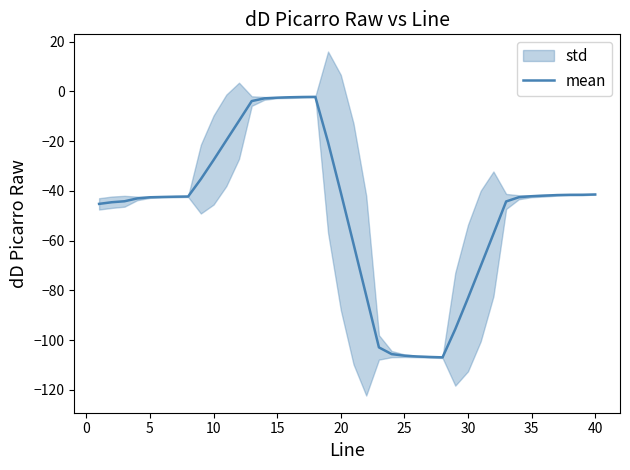

The value of mean at 40 is -9.4. True or false?

False